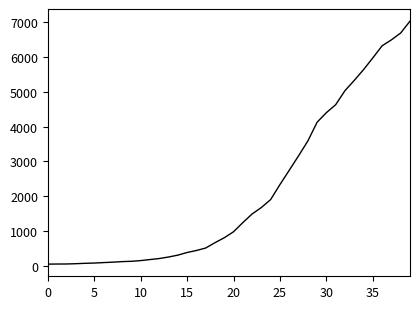

What is the difference between the maximum and minimum values?

6964